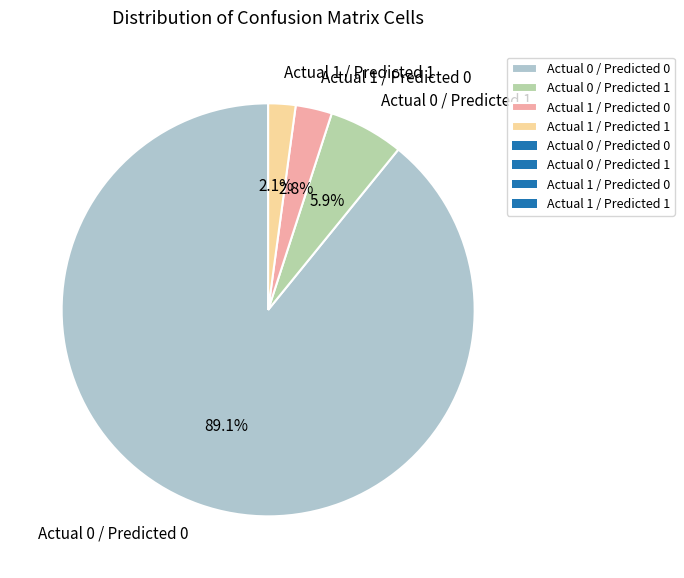

Between Actual 0 / Predicted 0 and Actual 1 / Predicted 0, which is larger?

Actual 0 / Predicted 0